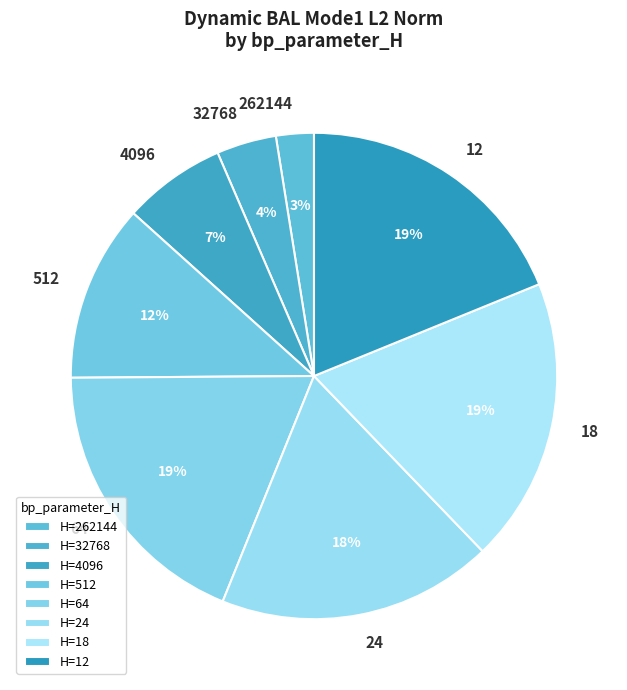

To the nearest percent, what percentage of the pie is 12?

19%